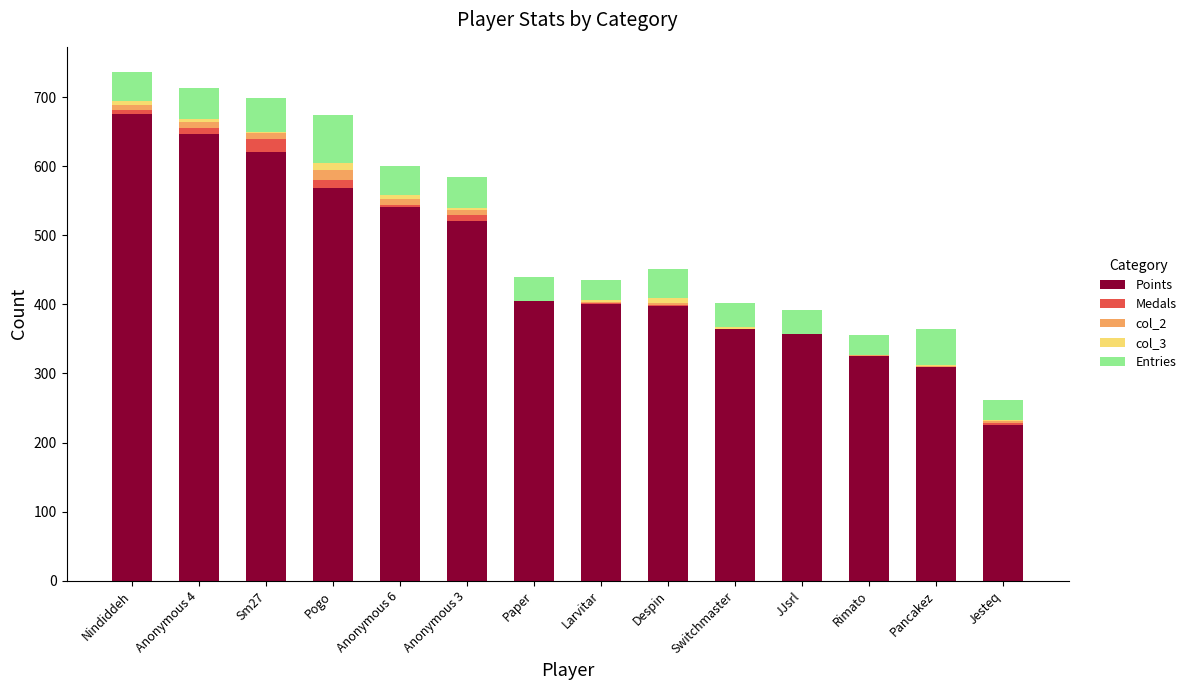

What is the total value across all series at JJsrl?

392